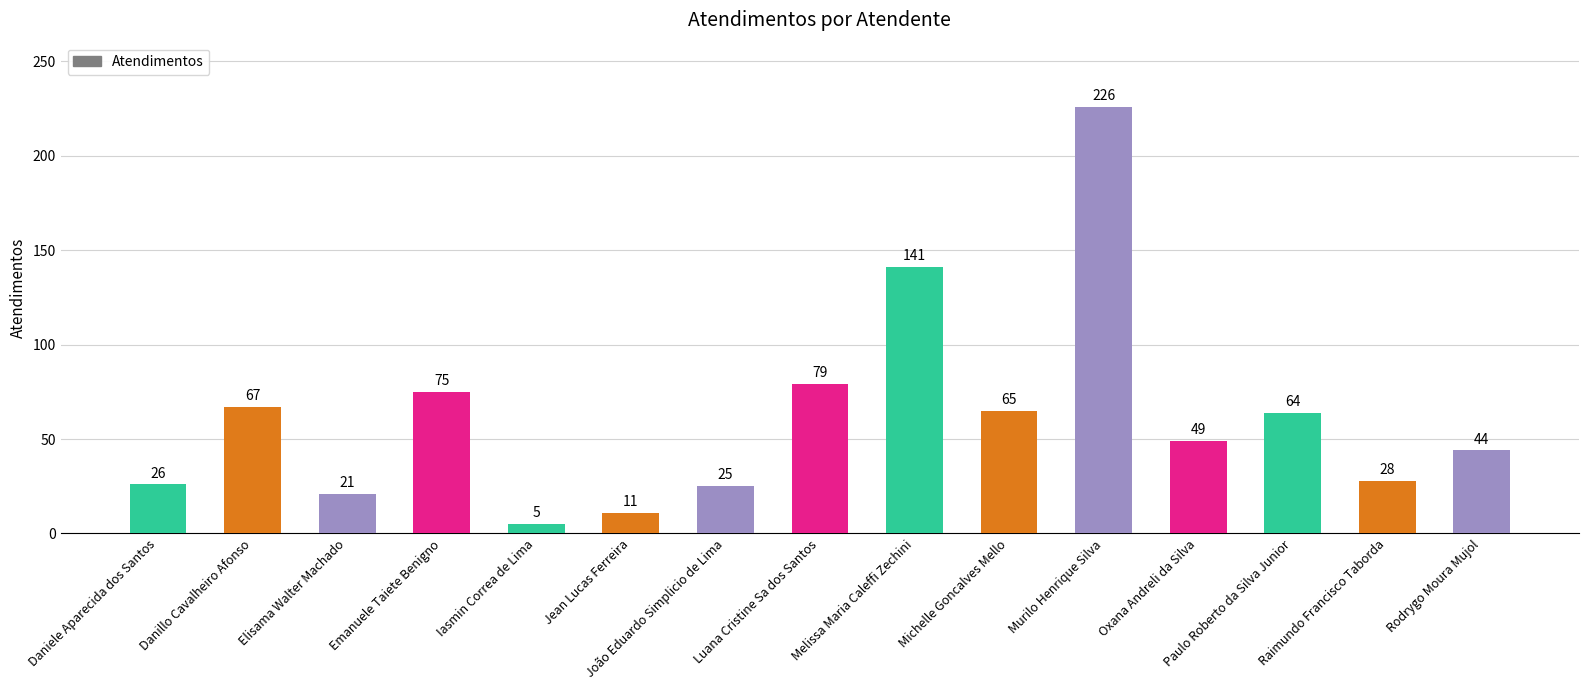

What is the difference between the values at Raimundo Francisco Taborda and Rodrygo Moura Mujol?

16